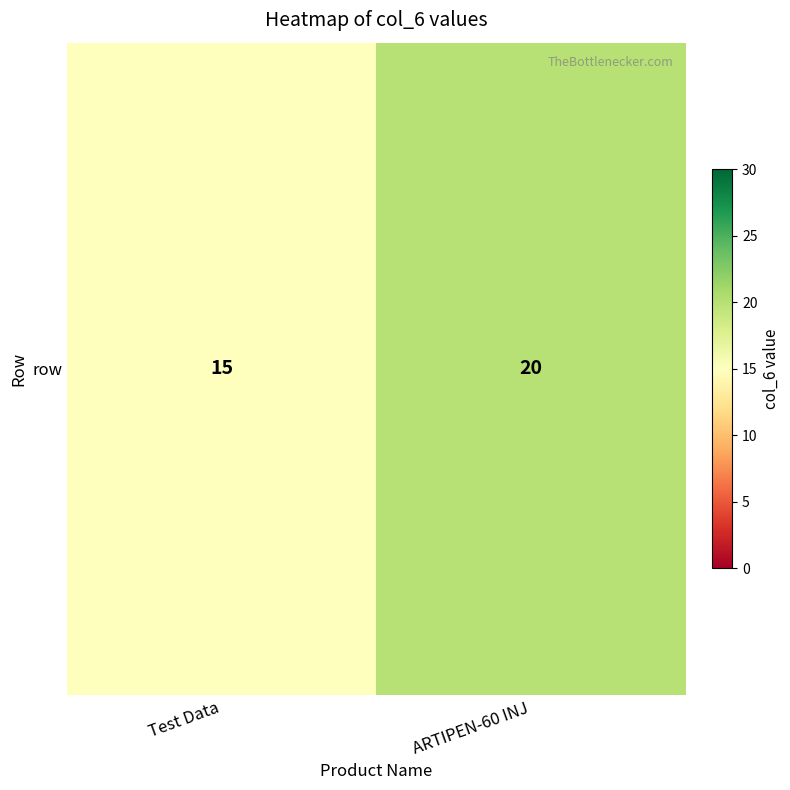

Which category has the highest value across all series?

ARTIPEN-60 INJ